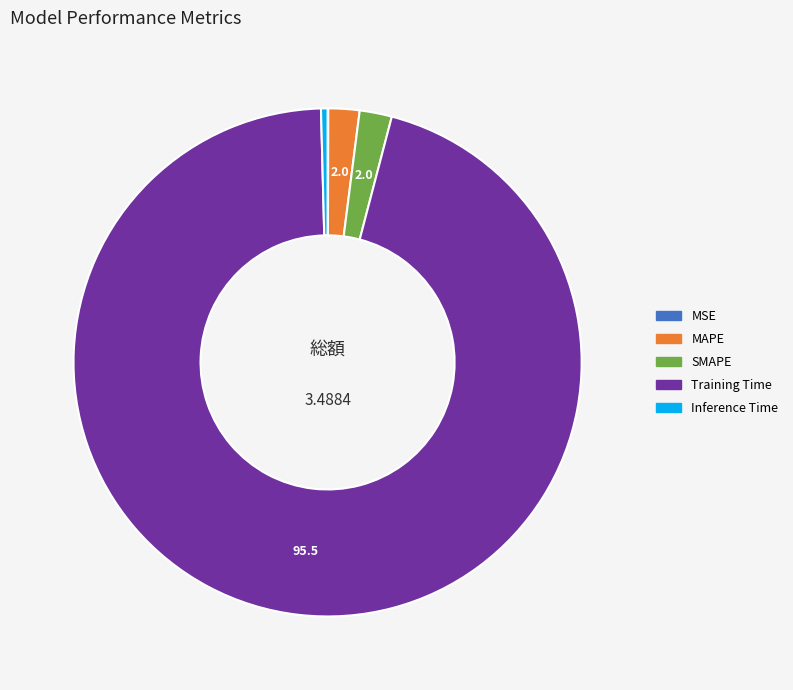

Is there any slice that represents more than half of the pie?

Yes